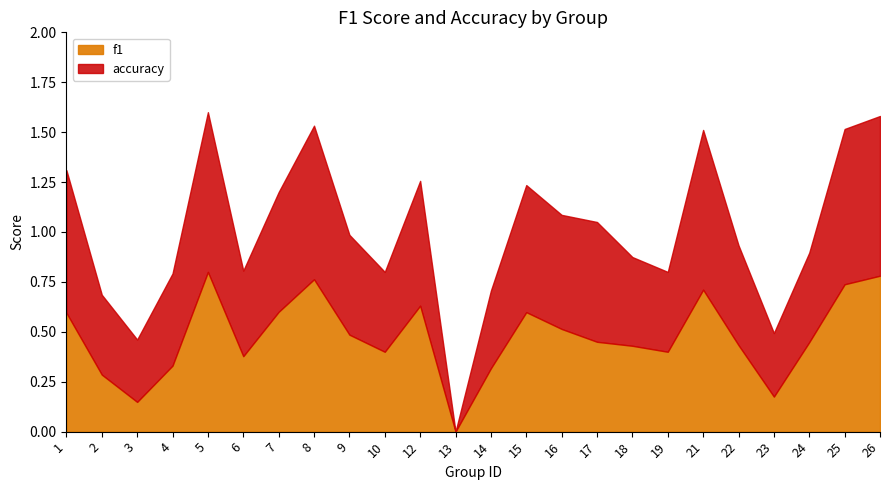

How many positive values does the accuracy series have?

23